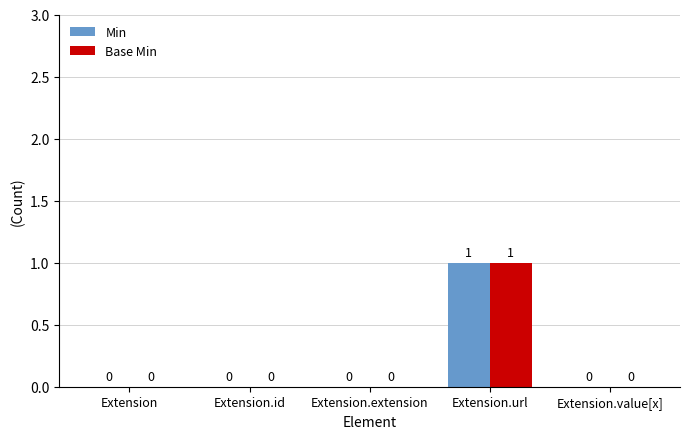

Count the Min values in the range 0 to 1.

5